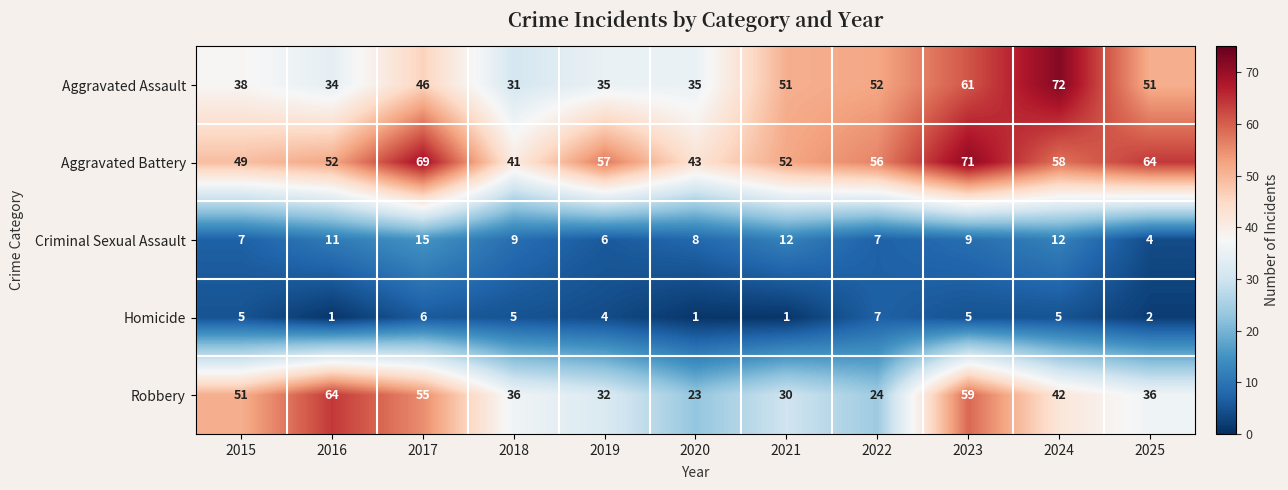

At which category is the sum across all series the highest?

2023